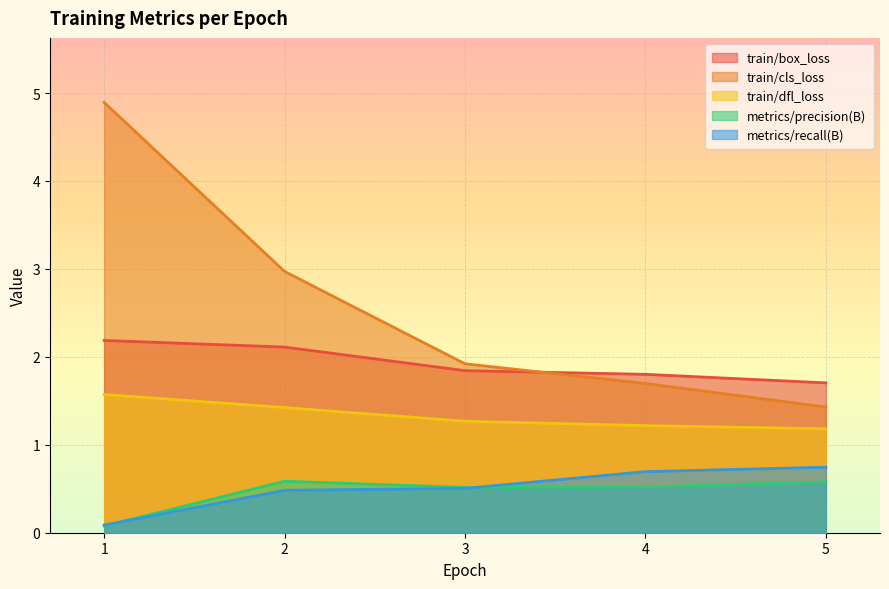

True or false: metrics/precision(B) and train/cls_loss intersect in this chart.

False